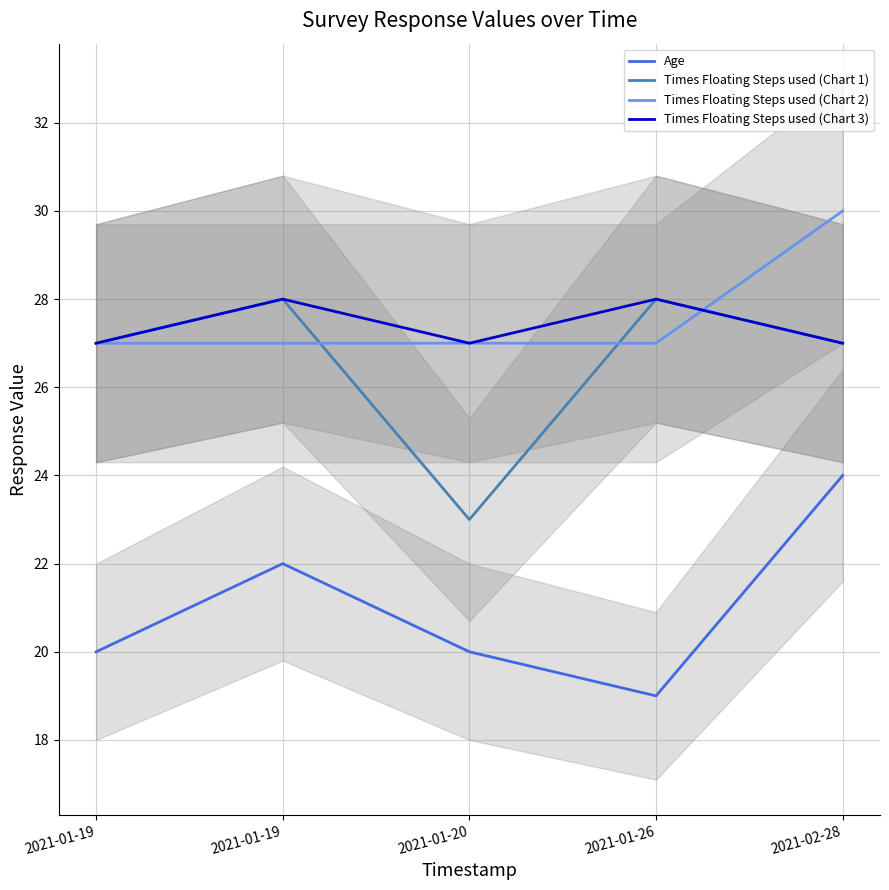

True or false: Times Floating Steps used (Chart 2) has a value of 27 at 2021-01-19.

True